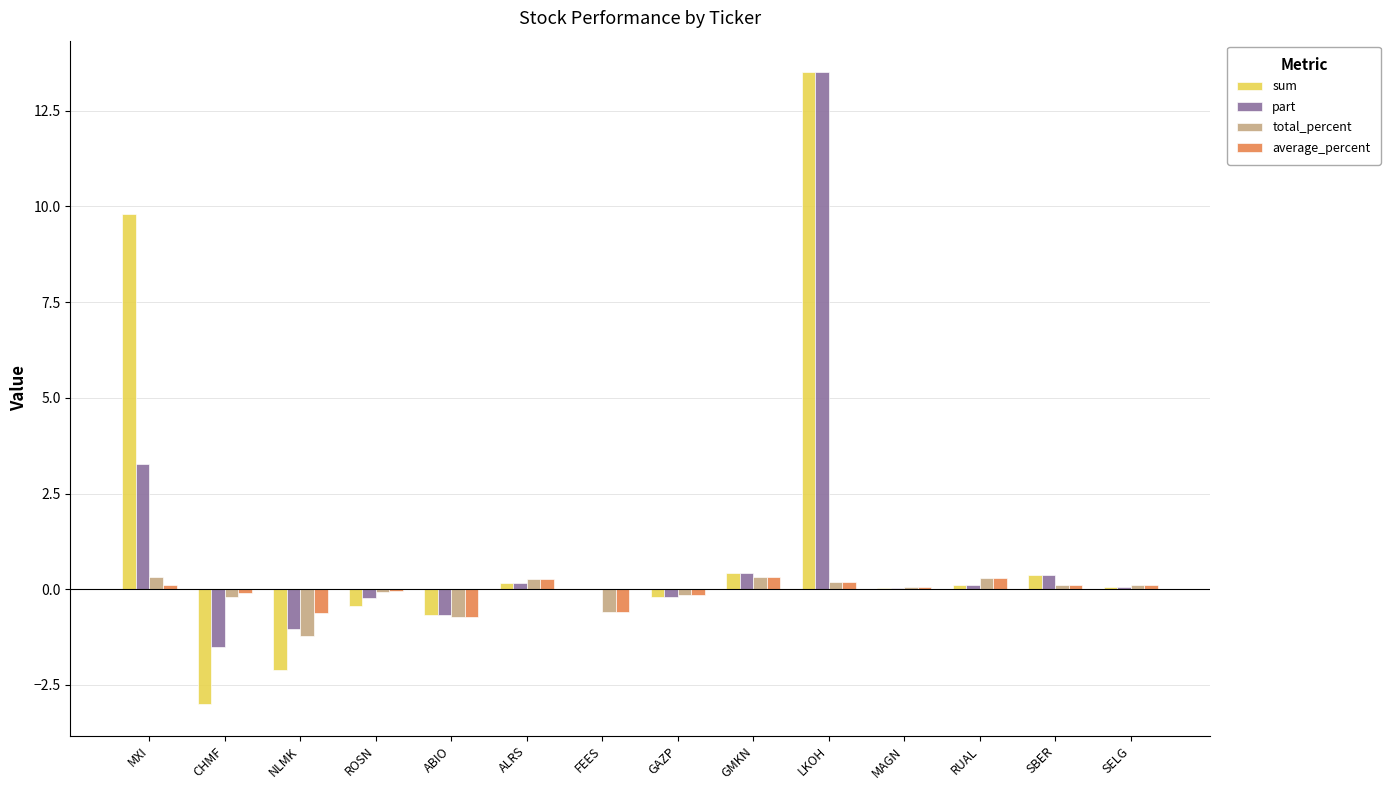

How many groups of bars are there?

14